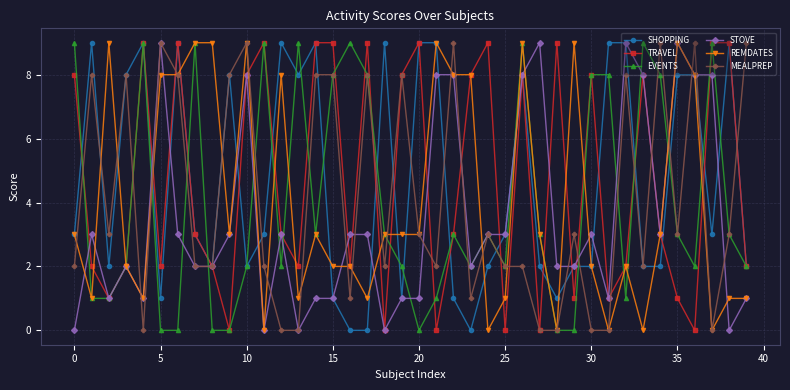

How many categories are shown in the chart?

40